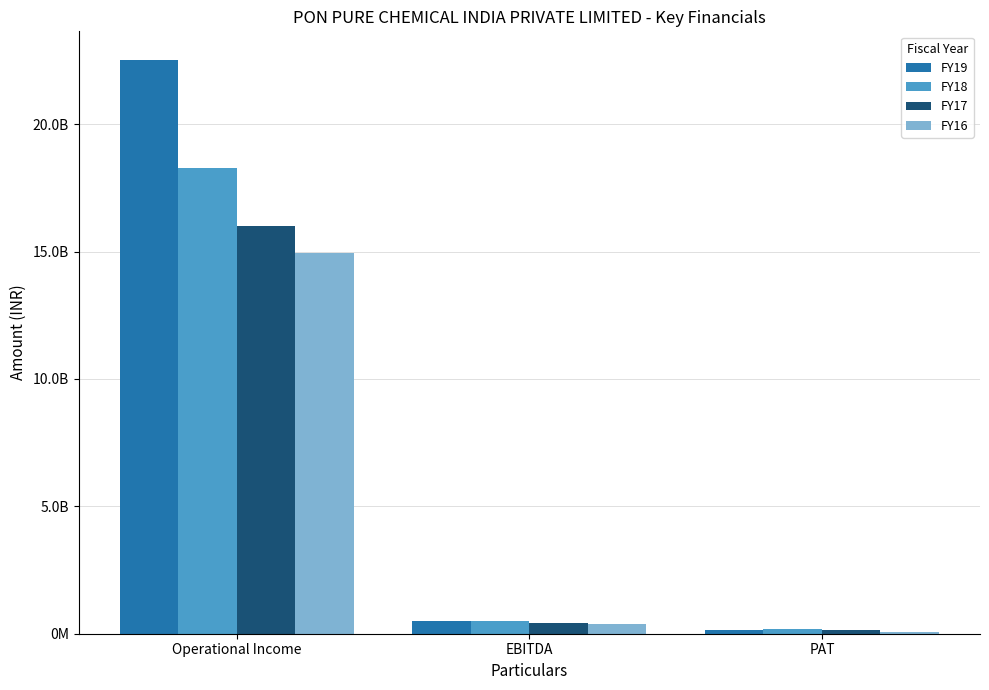

Rank the categories by FY18 value from lowest to highest.

PAT, EBITDA, Operational Income